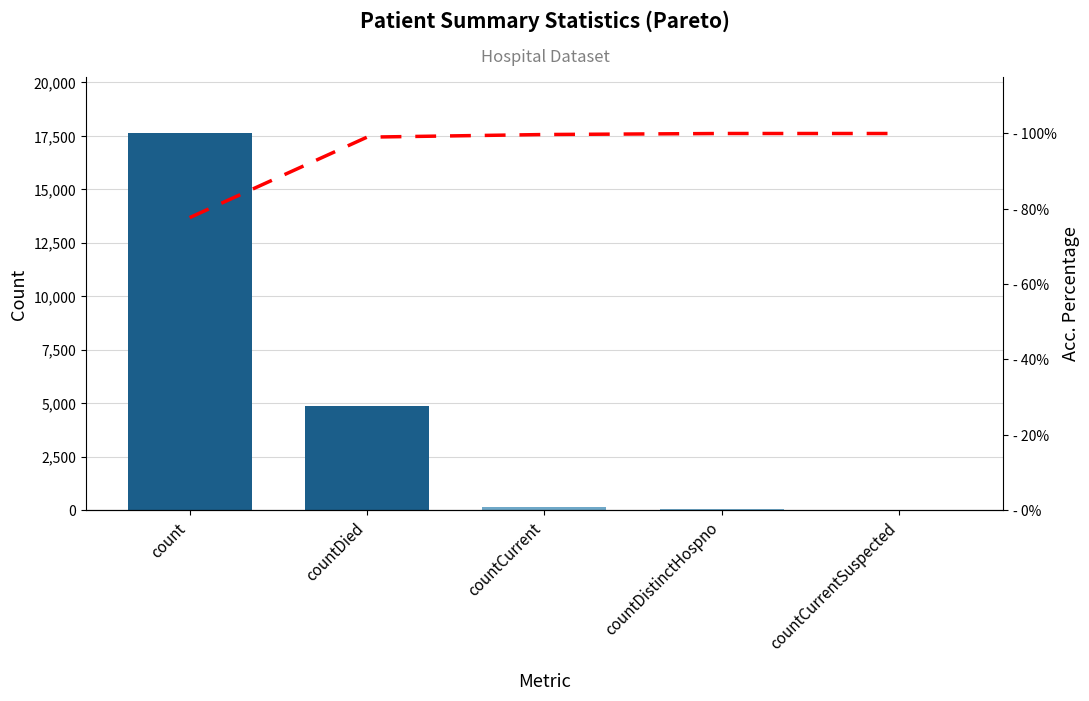

What is the label of the 2nd bar from the left?

countDied